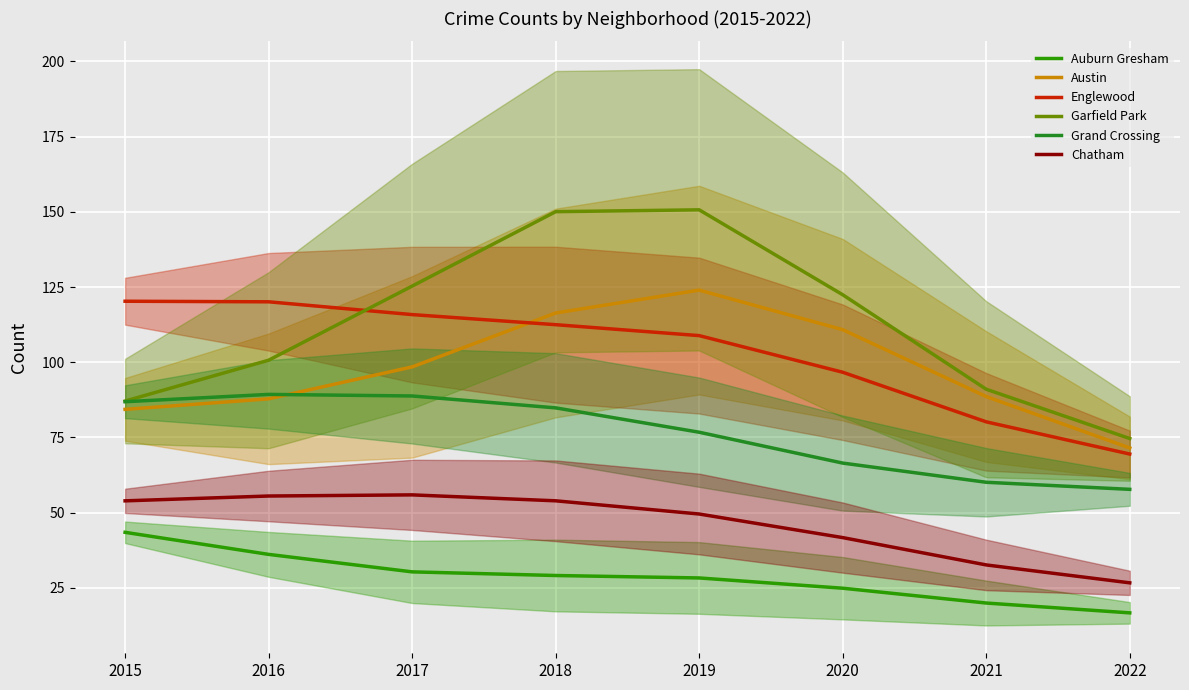

How many distinct data groups are displayed?

6